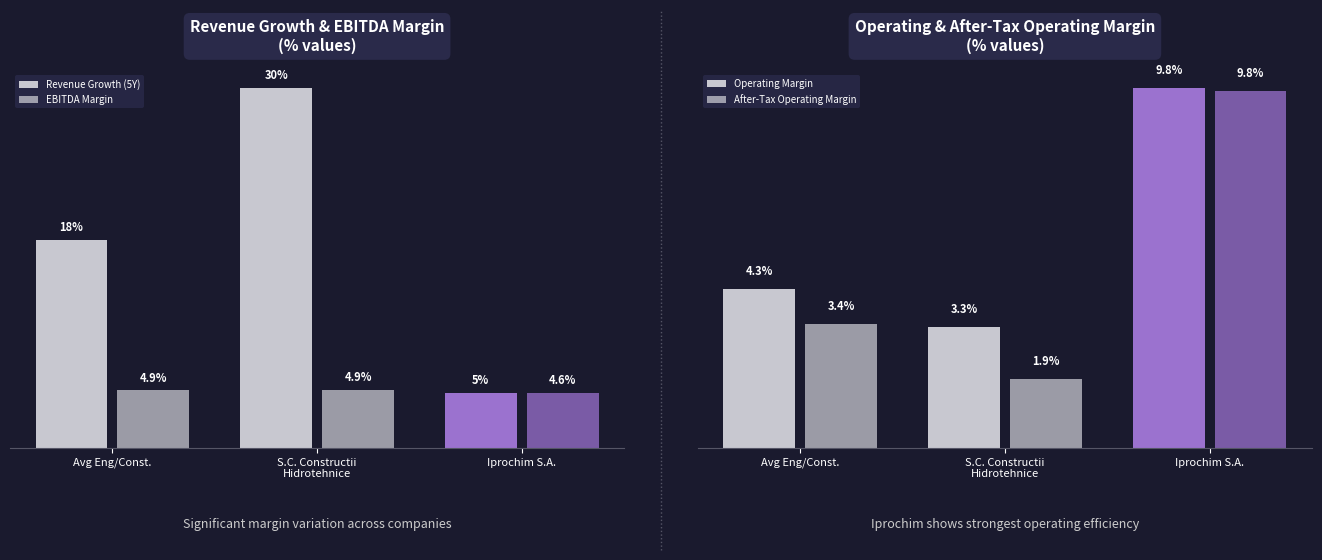

Does the chart contain stacked bars?

No